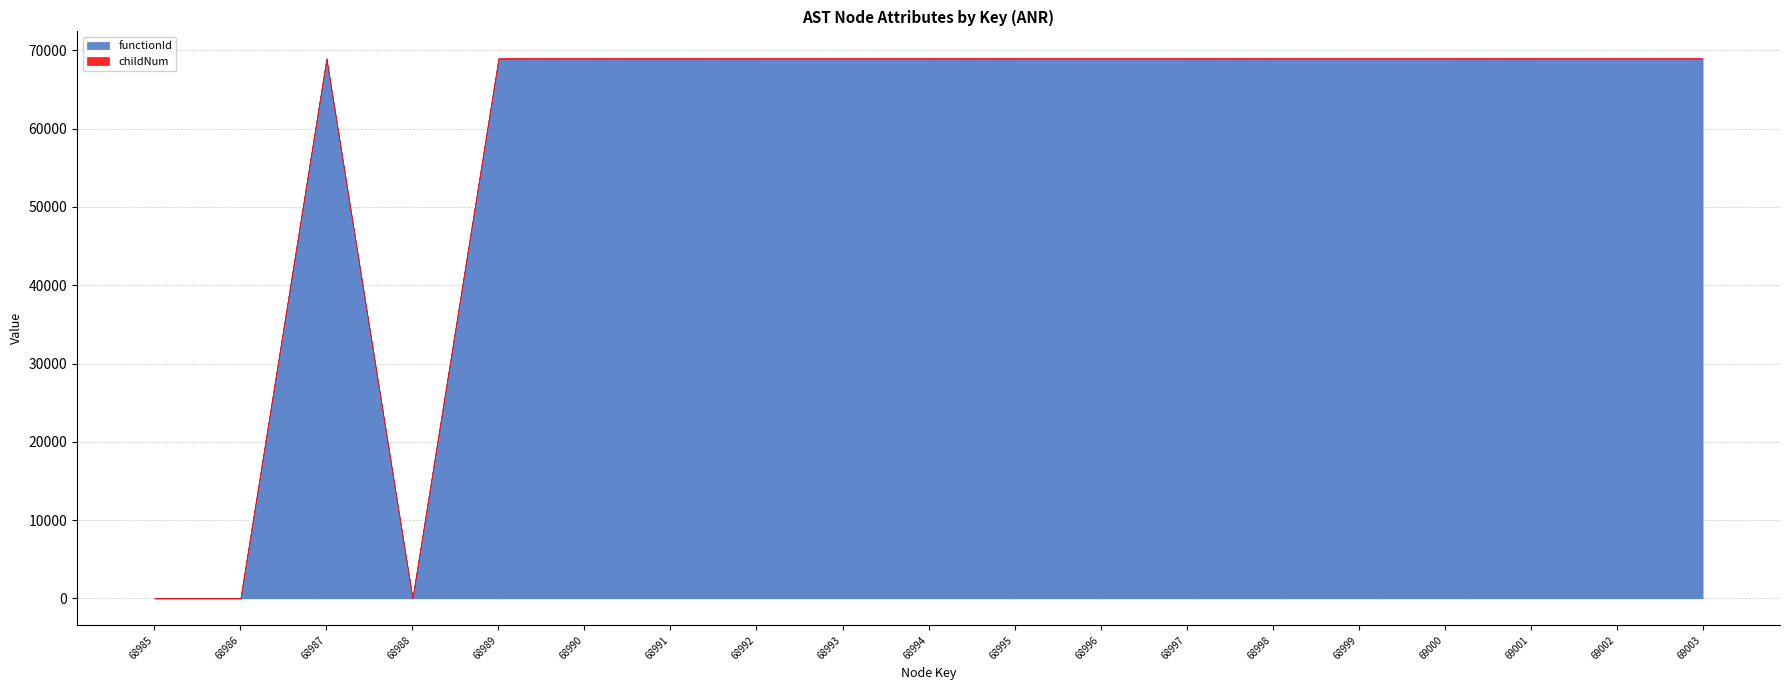

At how many categories does at least one series exceed 31526?

16